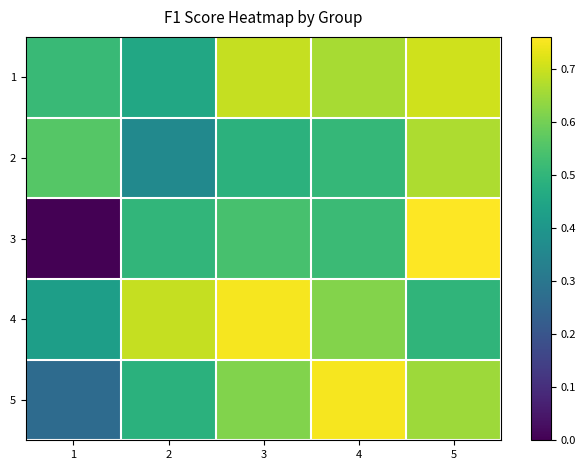

Between 2 and 5, which is larger?

5